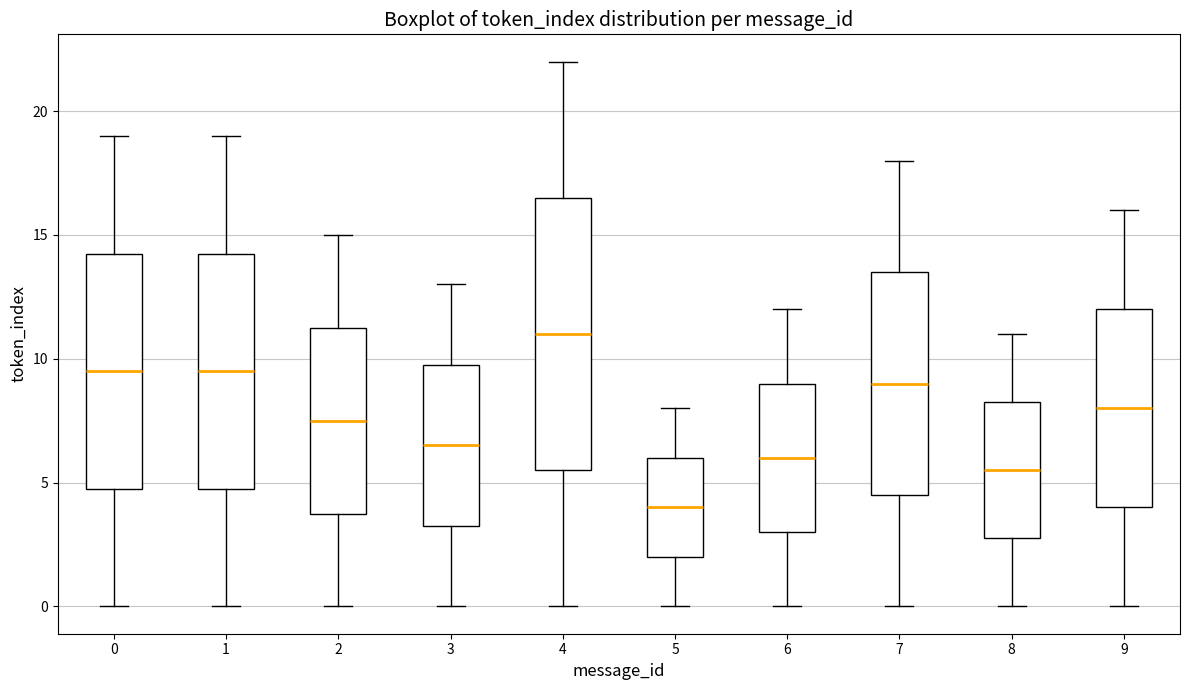

Where does the lower whisker of the box at x = 9 end on the y-axis? The values are not printed on the chart, so give them approximately, as read against the axis.

0.0